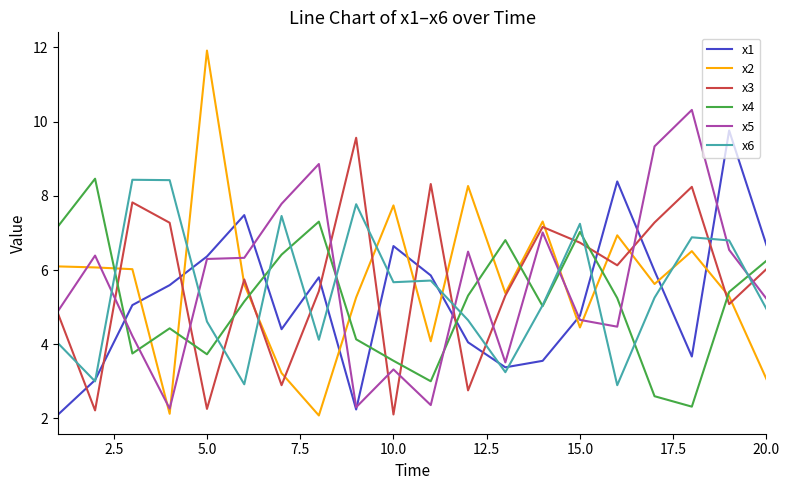

Does the chart have visible grid lines?

No